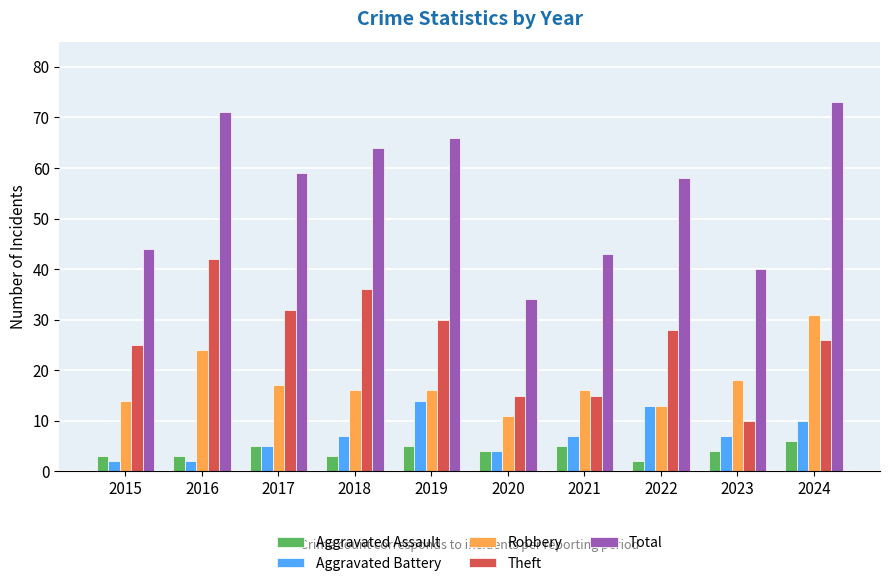

What is the difference between the Theft values at 2015 and 2023?

15